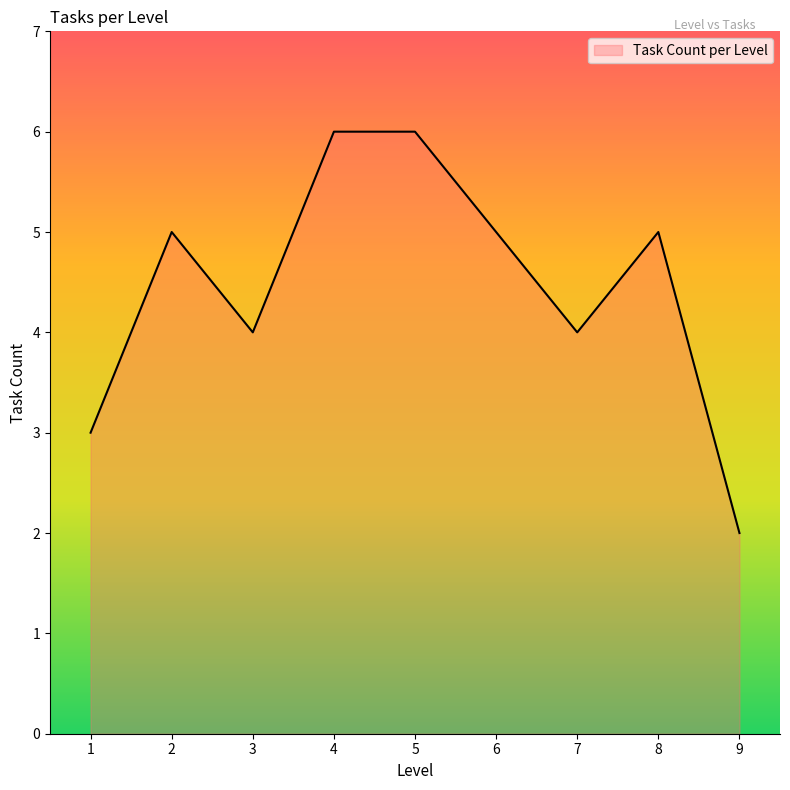

What is the maximum value shown in the chart?

6